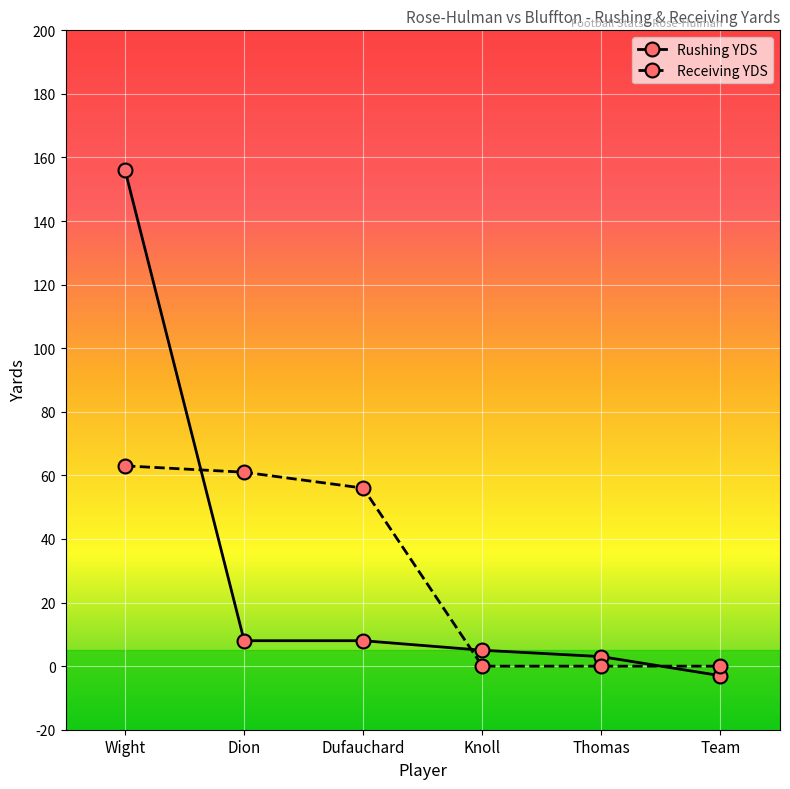

Between Dufauchard and Team, which series saw the biggest shift?

Receiving YDS